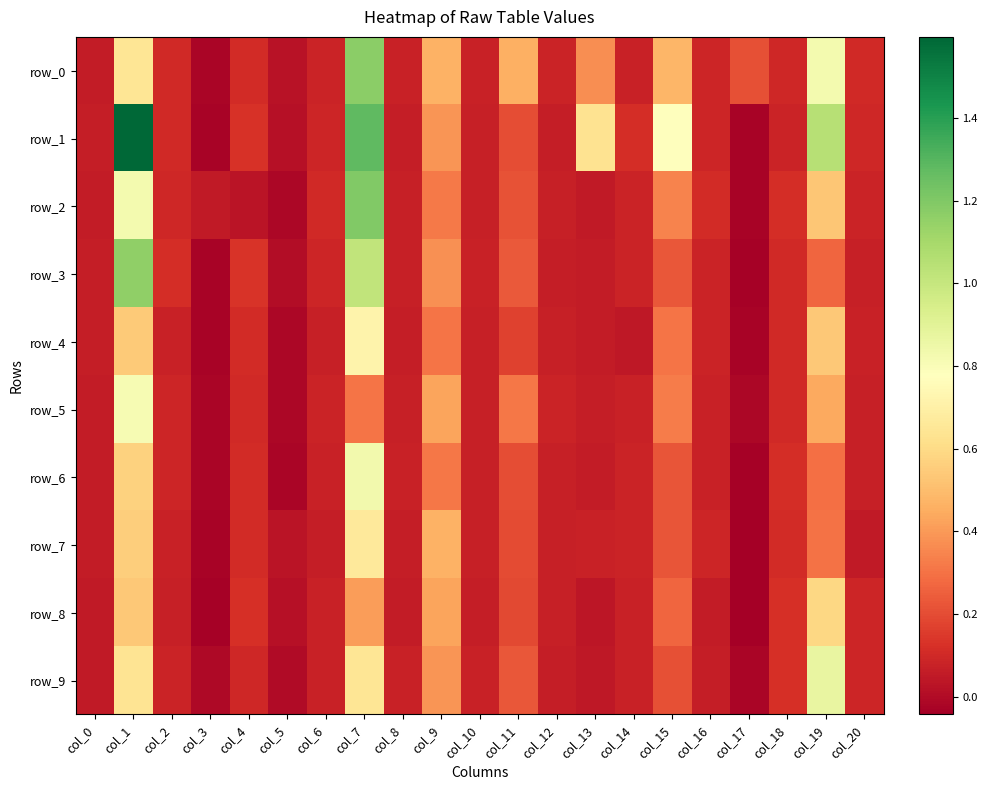

Between col_12 and col_10, which is larger?

col_12